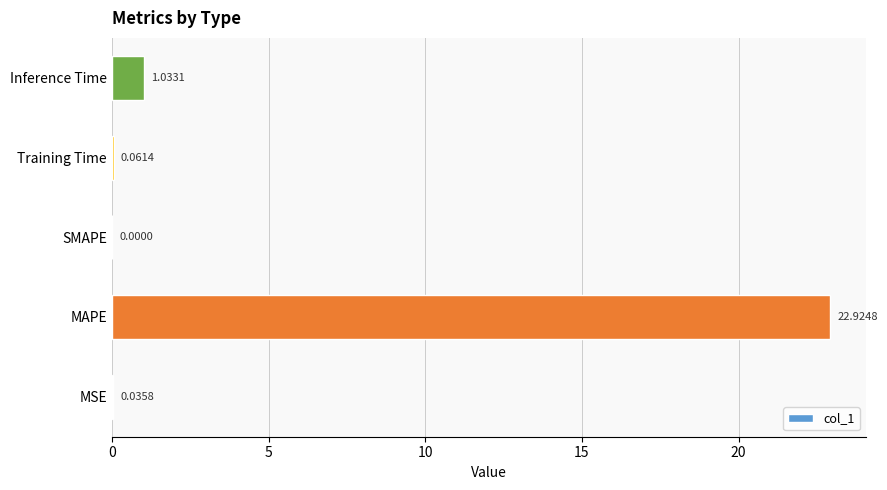

Which category has the highest value across all series?

MAPE